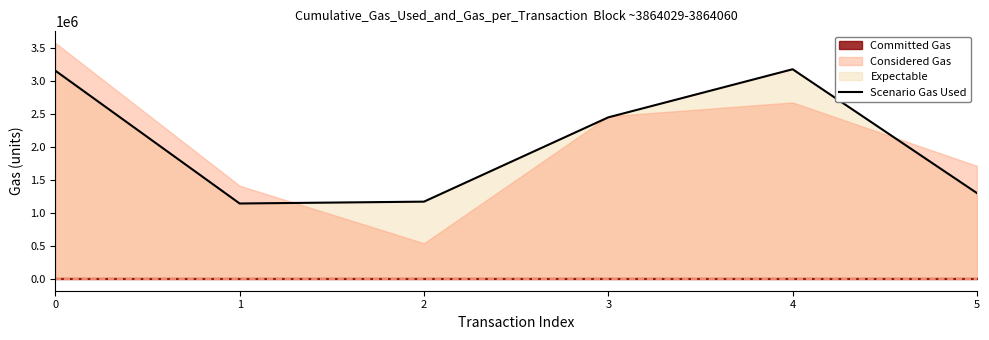

How many points are lower than both their immediate neighbors (excluding endpoints)?

1